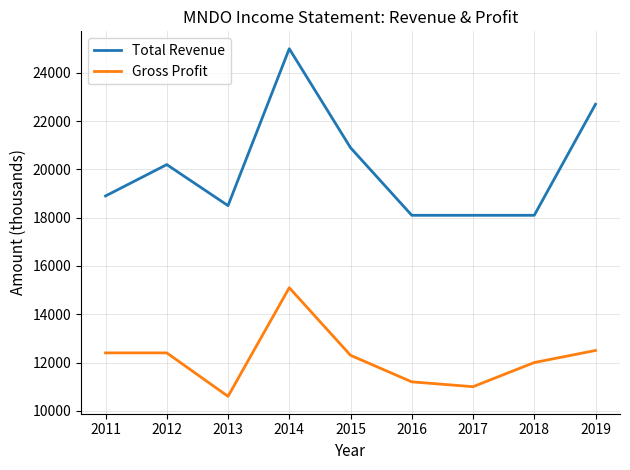

What is the approximate value of Total Revenue at 2015, to the nearest 10?

20900